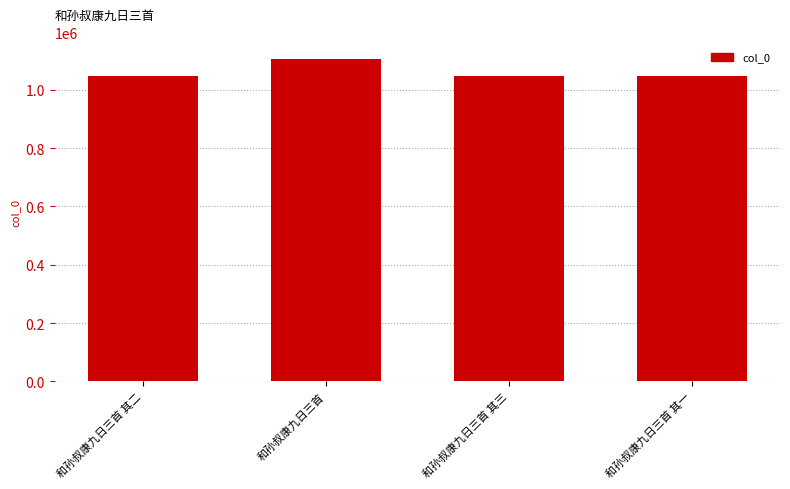

What is the smallest value displayed?

1048709